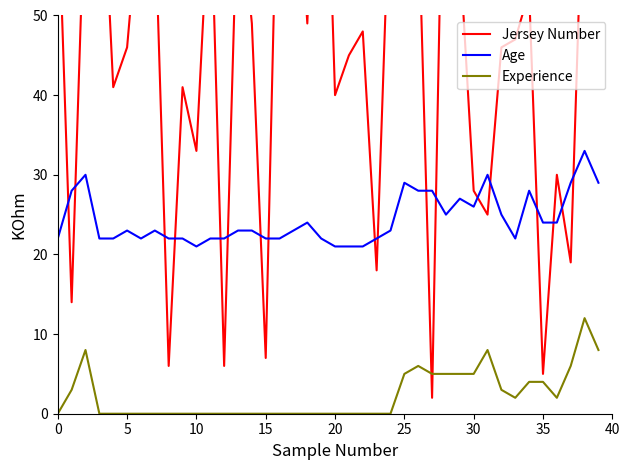

What is the highest value of the Age series?

33